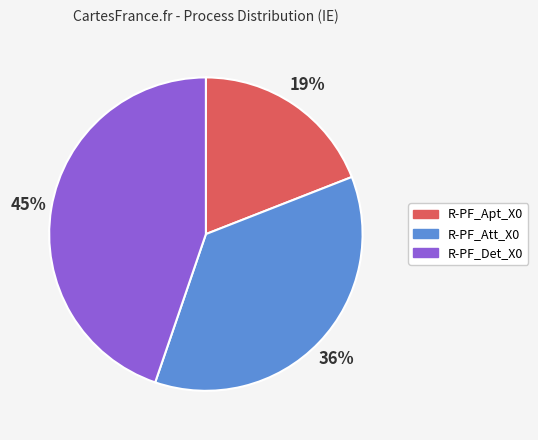

What percentage is the R-PF_Apt_X0 slice, to the nearest percent?

19%